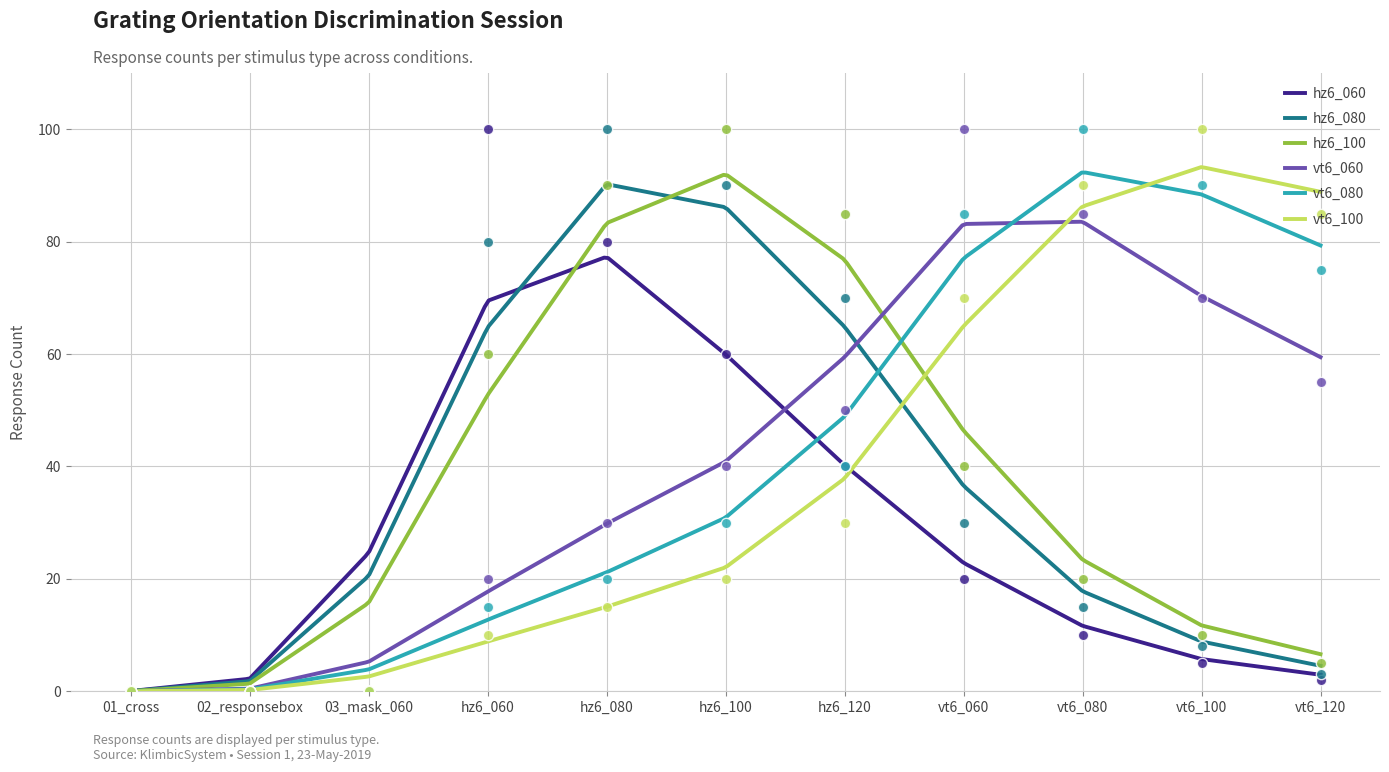

At how many categories does at least one series exceed 45?

8